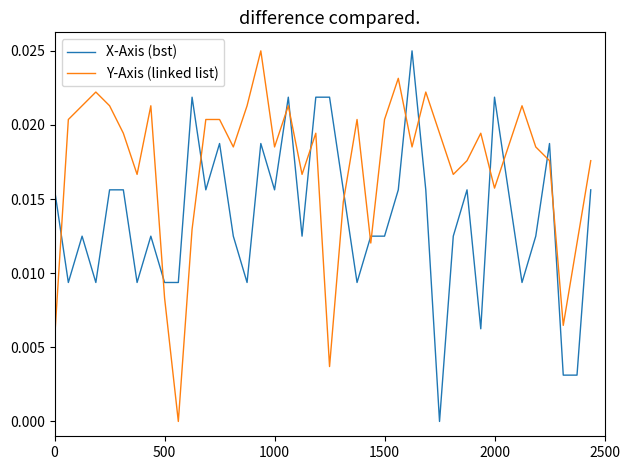

How many series are shown in this chart?

2